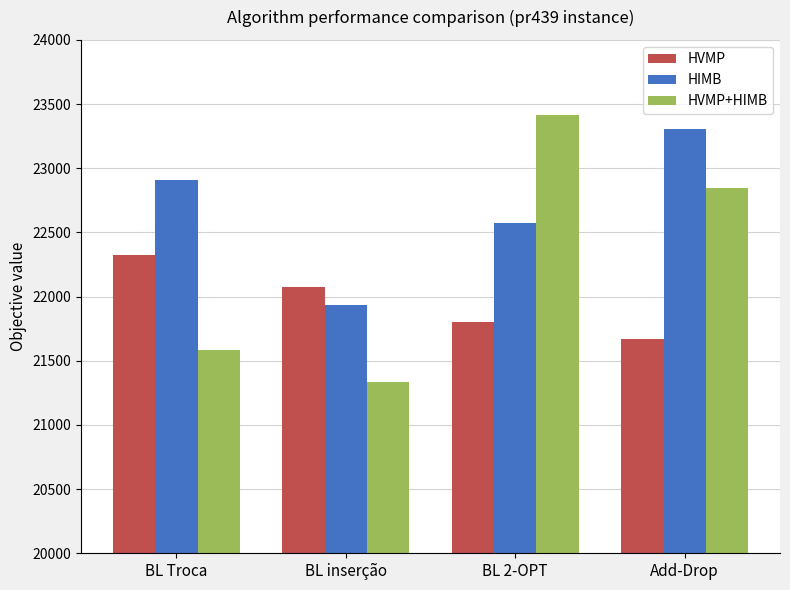

Are the bars horizontal?

No